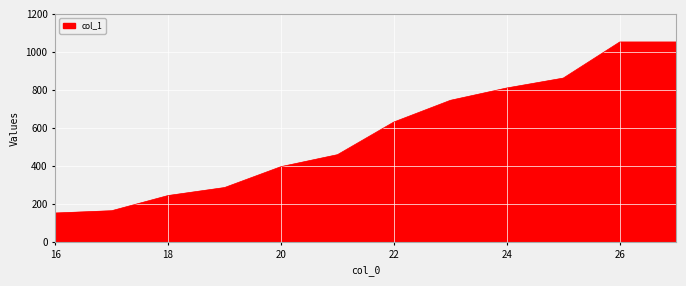

What is the greatest value displayed?

1052